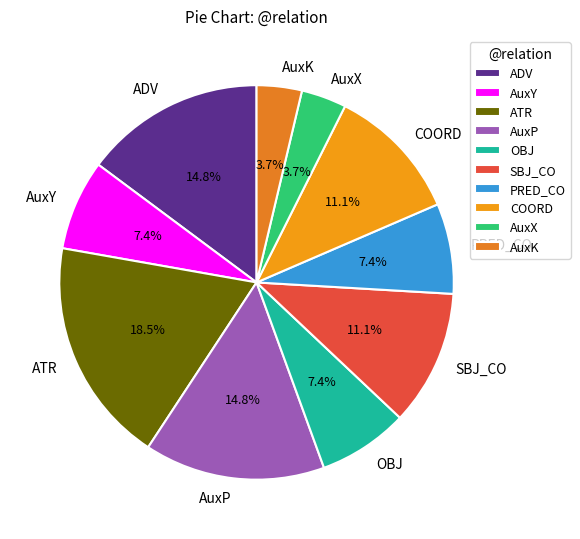

What percentage is NOT represented by SBJ_CO?

88.9%